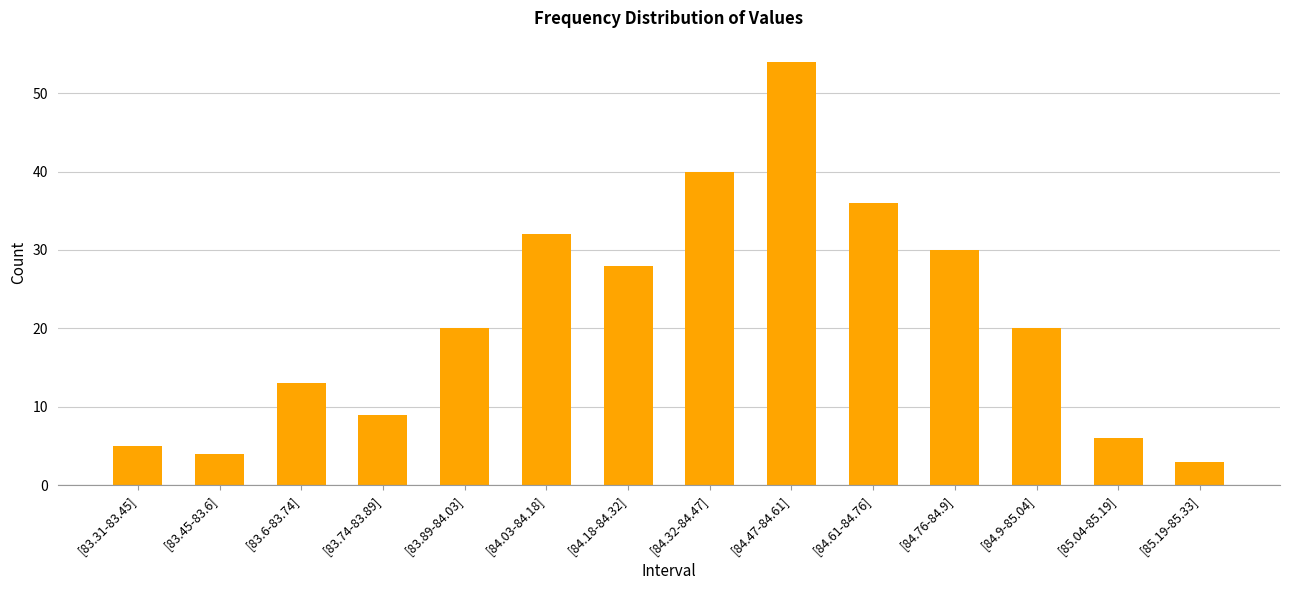

What is the average value?

21